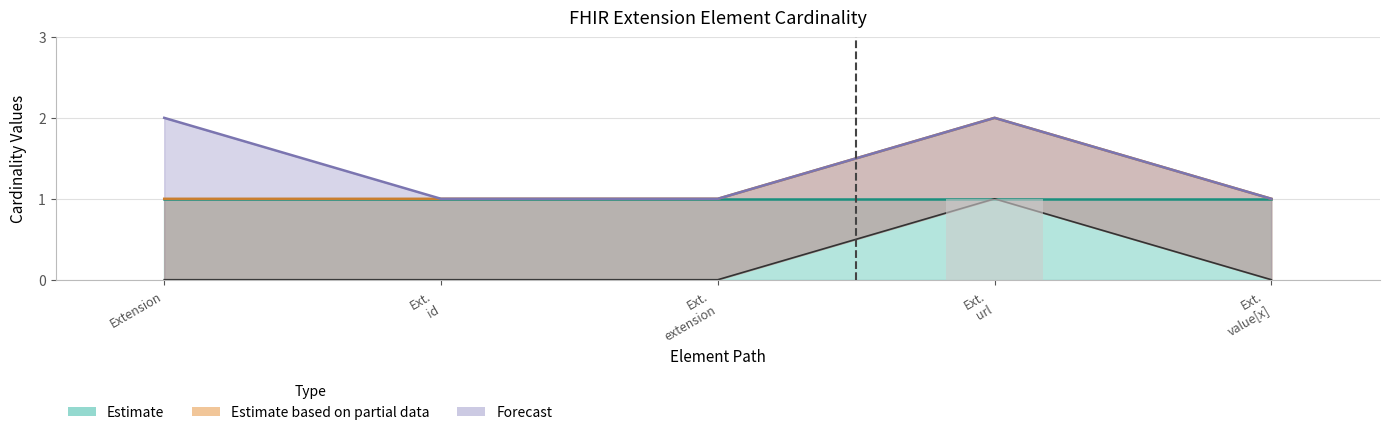

Reading left to right, what are all the values shown in this chart?

Min: 1	1	1	2	1
Base Min: 0	0	0	1	0